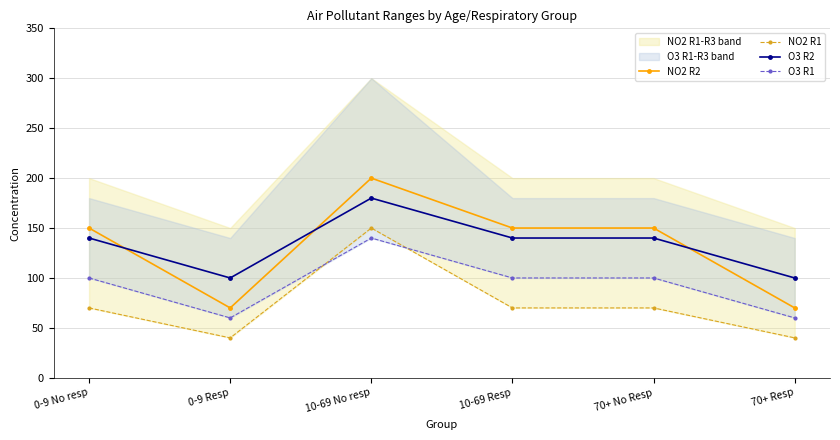

True or false: O3 R2 and NO2 R1 cross at least once.

False